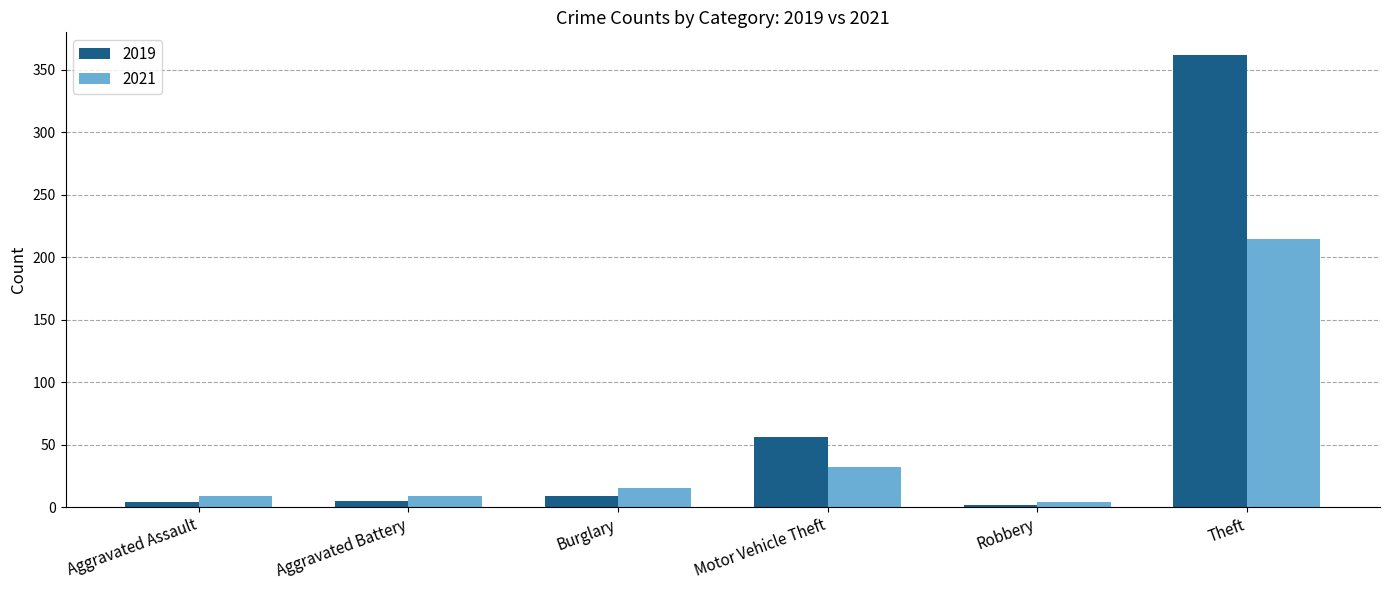

What is the label of the 5th bar from the left?

Robbery